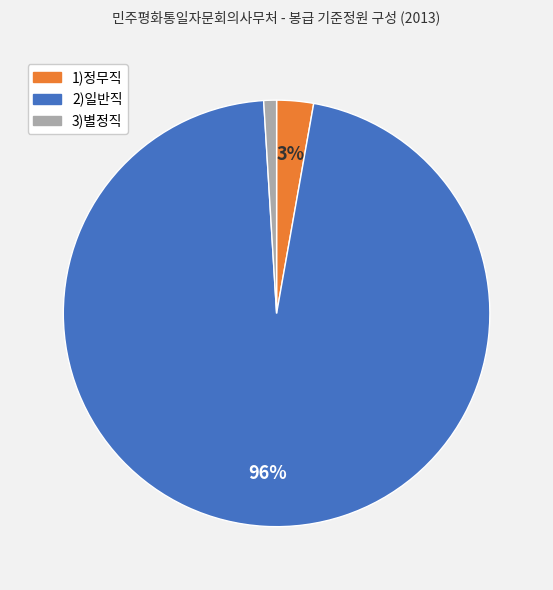

How many slices are in this pie chart?

3